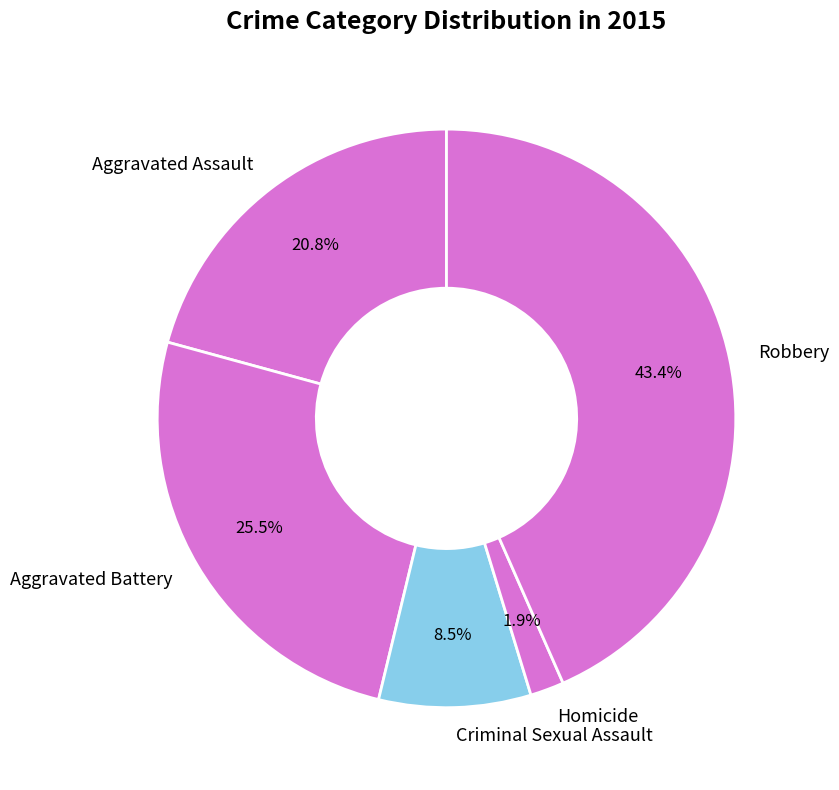

Which category has the smallest portion of the pie?

Homicide